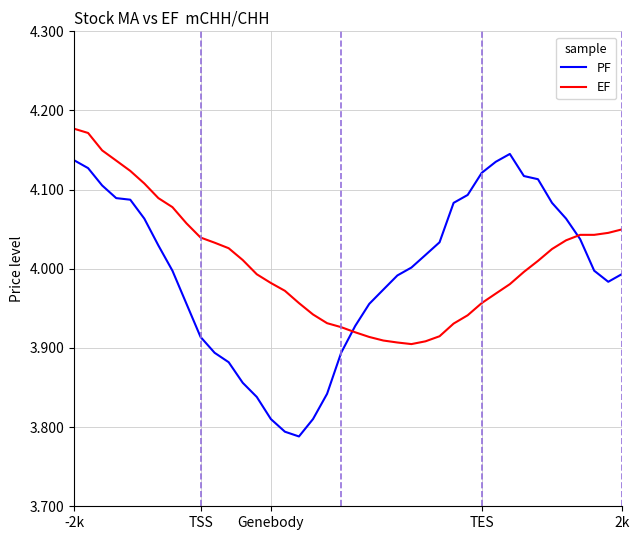

How many lines are shown in the chart?

2